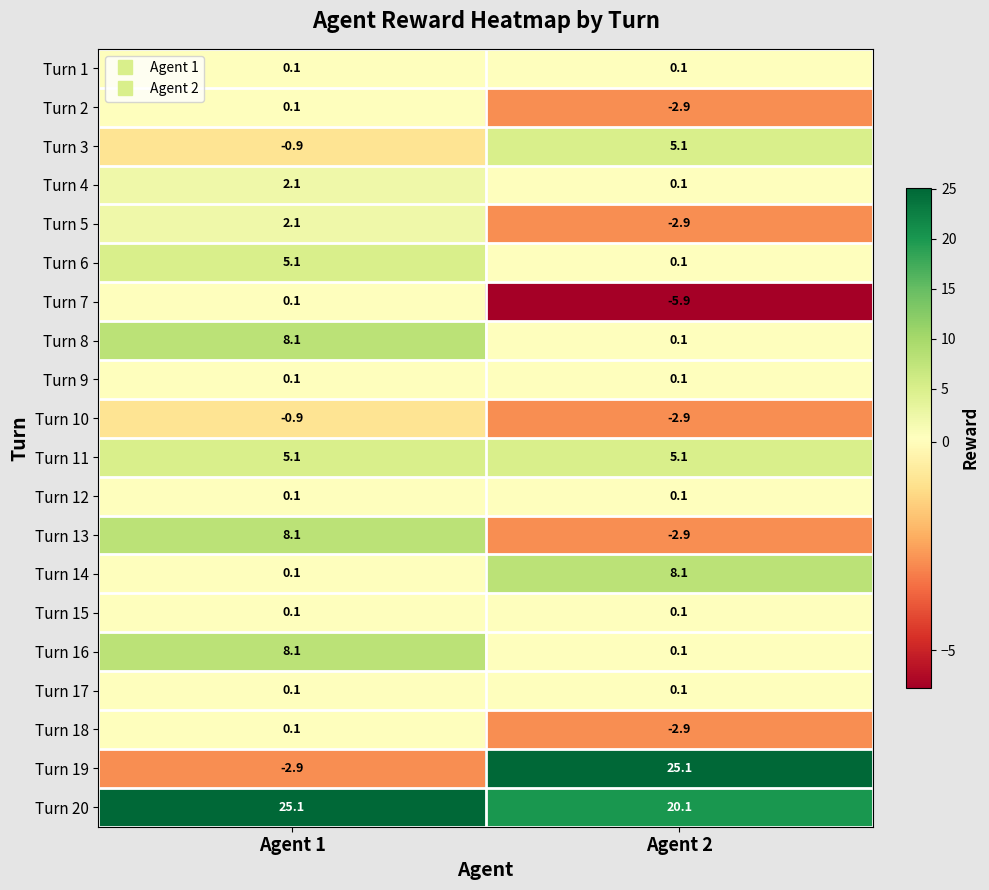

Which label corresponds to the smallest value in the chart?

Agent 2